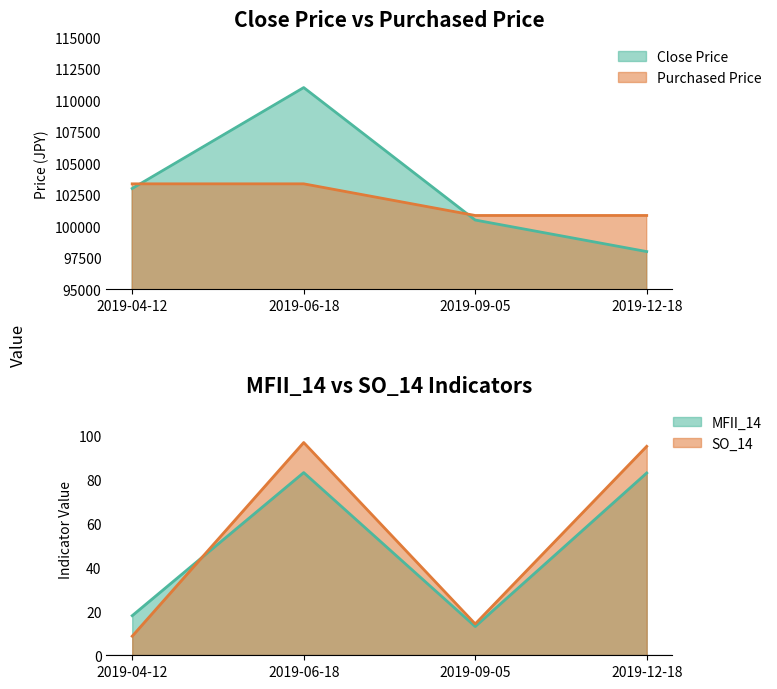

Reading left to right, list all the values displayed in this chart.

Close Price: 2019-04-12=103000.0	2019-06-18=111000.0	2019-09-05=100500.0	2019-12-18=98000.0
Purchased Price: 2019-04-12=103370.0	2019-06-18=103370.0	2019-09-05=100861.0	2019-12-18=100861.0
MFII_14: 2019-04-12=18.0	2019-06-18=83.3	2019-09-05=13.1	2019-12-18=83.1
SO_14: 2019-04-12=8.7	2019-06-18=97.0	2019-09-05=14.3	2019-12-18=95.2